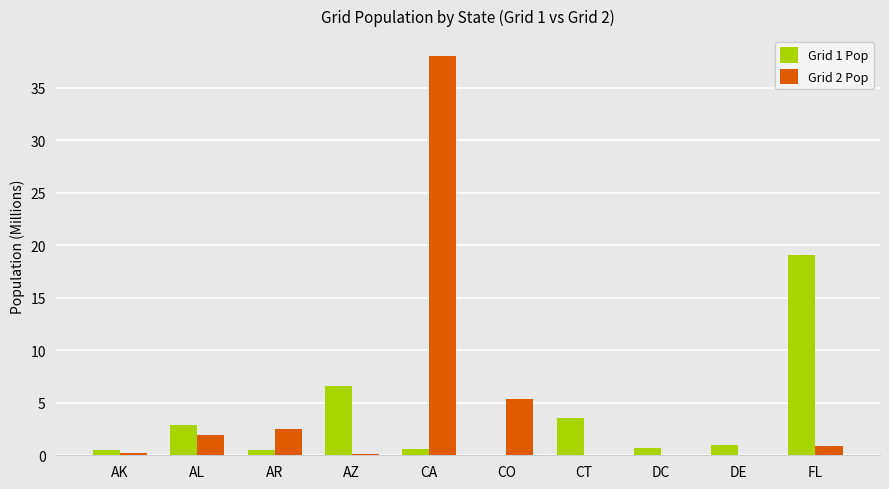

At which category is the sum across all series the highest?

CA